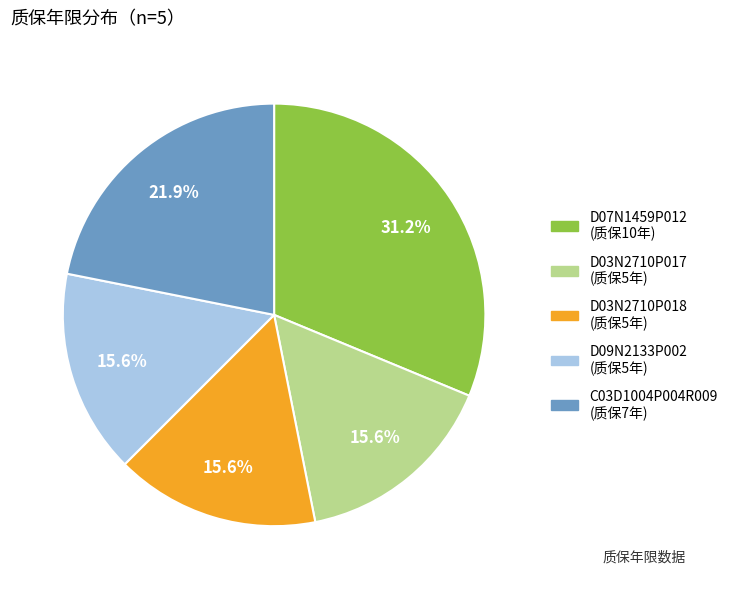

What percentage is the D03N2710P018 slice, to the nearest percent?

16%